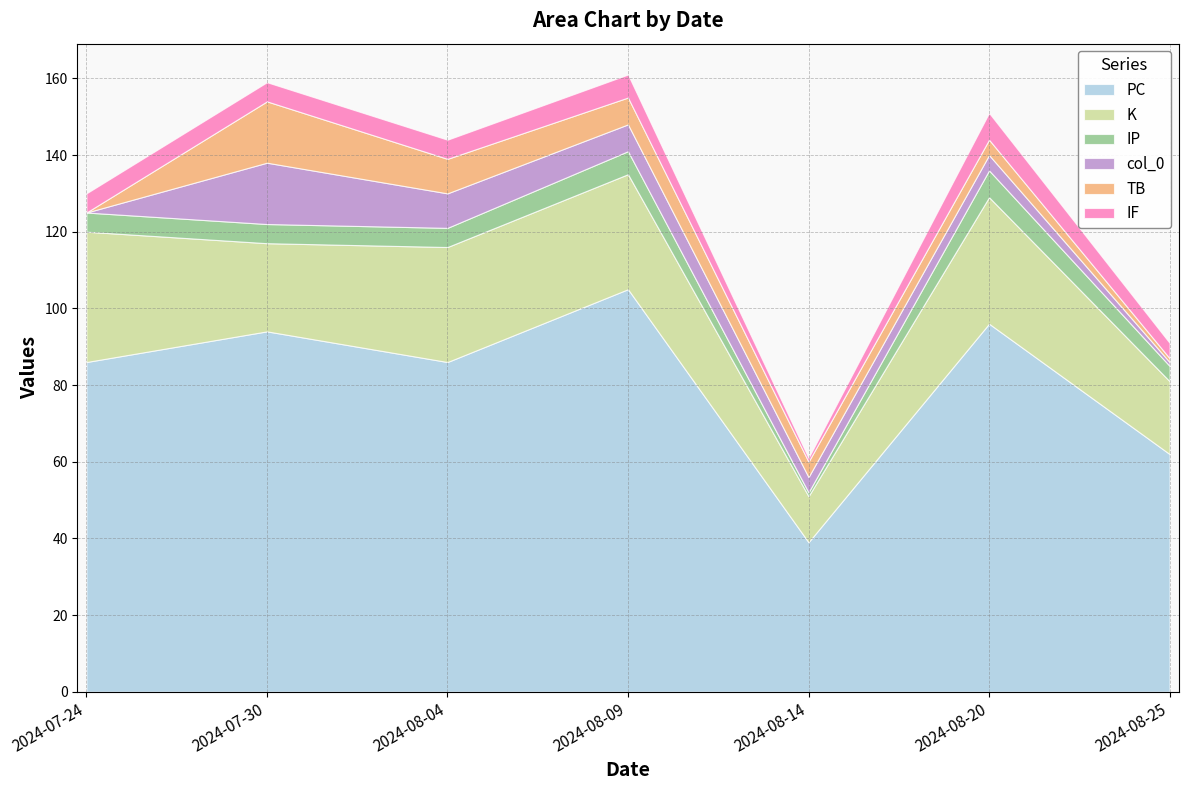

Reading left to right, what are all the values shown in this chart?

col_0: 2024-07-24=0	2024-07-30=16	2024-08-04=9	2024-08-09=7	2024-08-14=4	2024-08-20=4	2024-08-25=1
TB: 2024-07-24=0	2024-07-30=16	2024-08-04=9	2024-08-09=7	2024-08-14=4	2024-08-20=4	2024-08-25=1
PC: 2024-07-24=86	2024-07-30=94	2024-08-04=86	2024-08-09=105	2024-08-14=39	2024-08-20=96	2024-08-25=62
K: 2024-07-24=34	2024-07-30=23	2024-08-04=30	2024-08-09=30	2024-08-14=12	2024-08-20=33	2024-08-25=19
IP: 2024-07-24=5	2024-07-30=5	2024-08-04=5	2024-08-09=6	2024-08-14=1	2024-08-20=7	2024-08-25=4
IF: 2024-07-24=5	2024-07-30=5	2024-08-04=5	2024-08-09=6	2024-08-14=1	2024-08-20=7	2024-08-25=4